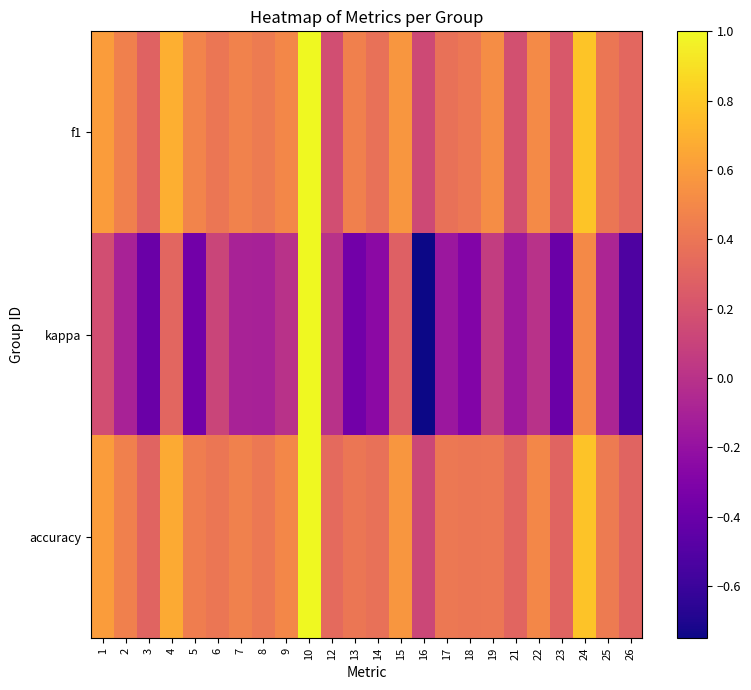

Which series has the largest total across all categories?

accuracy